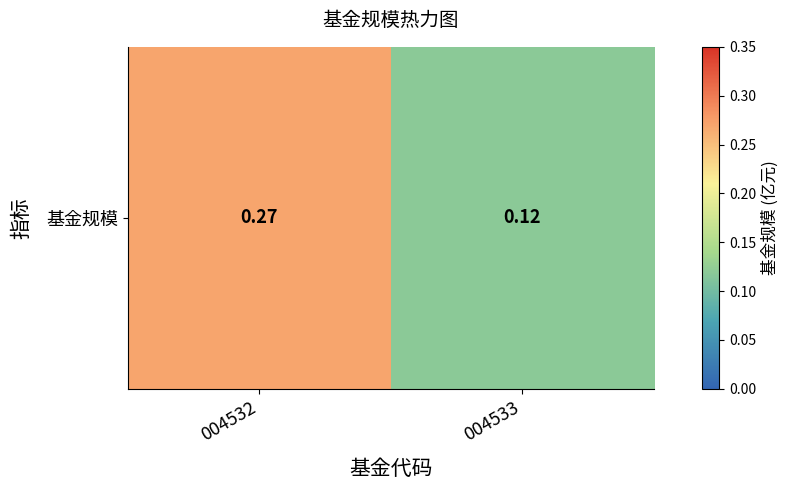

Reading left to right, list all the values displayed in this chart.

0.3	0.1